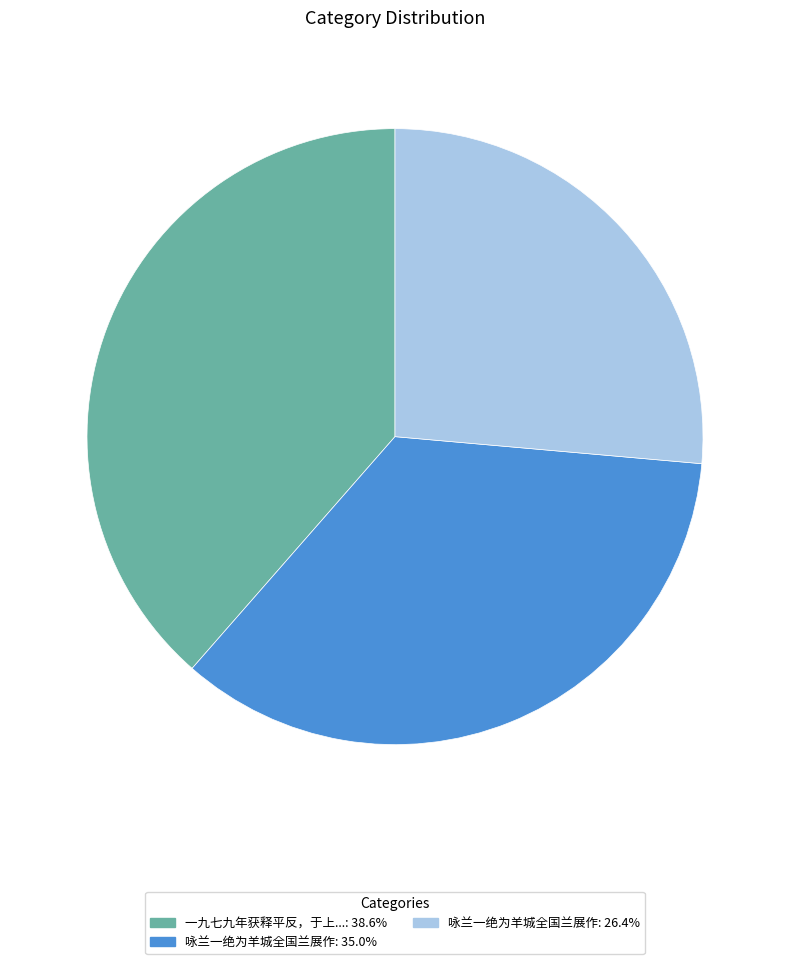

Is the sum of 一九七九年获释平反，于上...: 38.6% and 咏兰一绝为羊城全国兰展作: 35.0% greater than half?

Yes